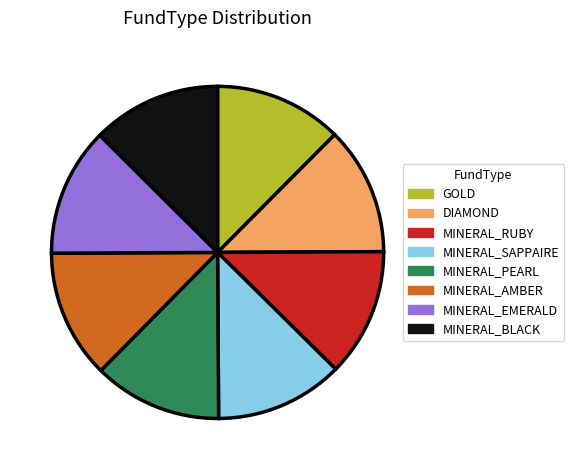

Is there a majority slice in this chart?

No